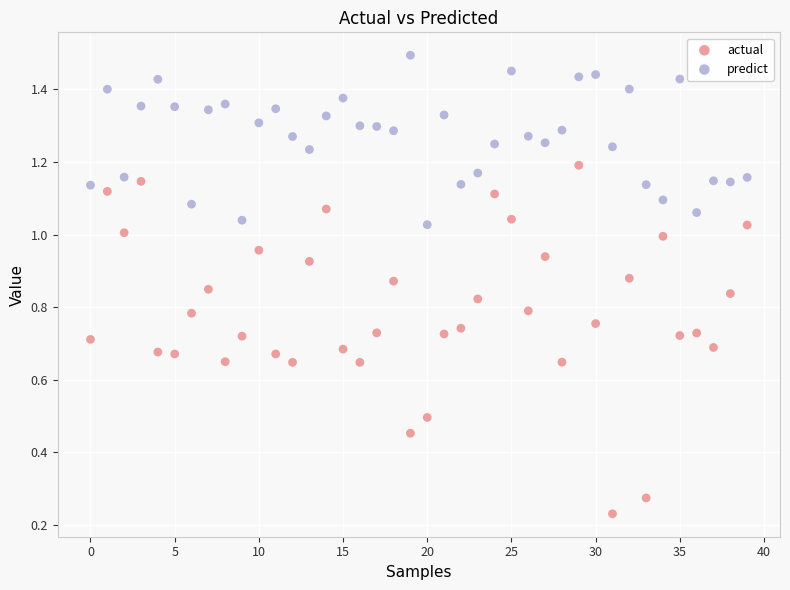

Which series reaches the minimum Y coordinate?

actual